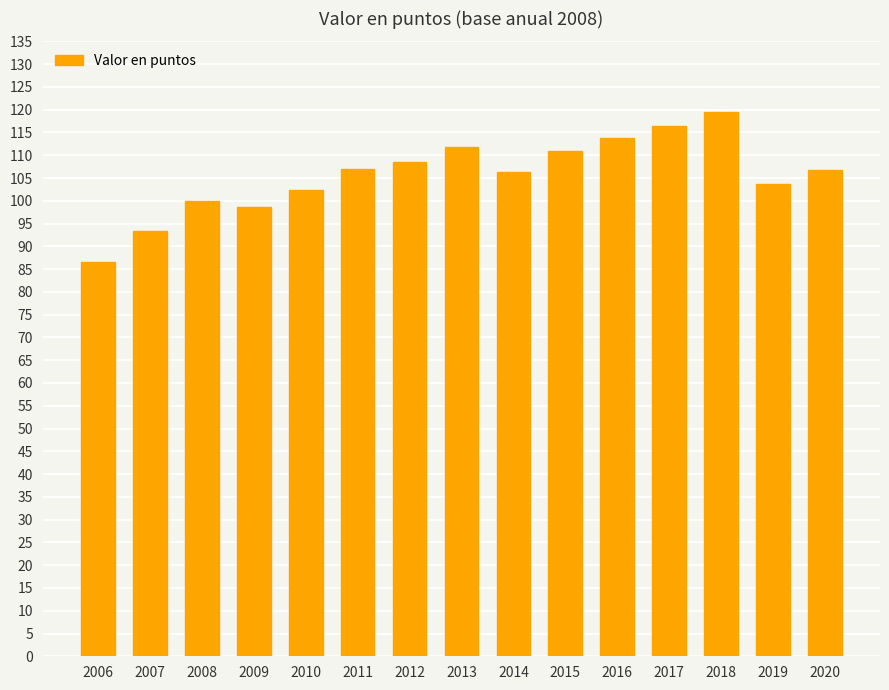

Does the chart contain any negative values?

No